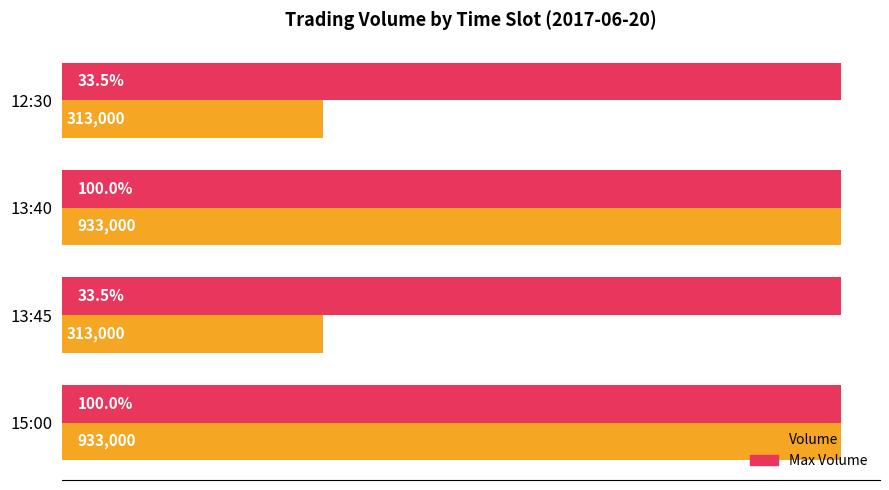

Between 13:45 and 13:40, which series saw the biggest shift?

Volume